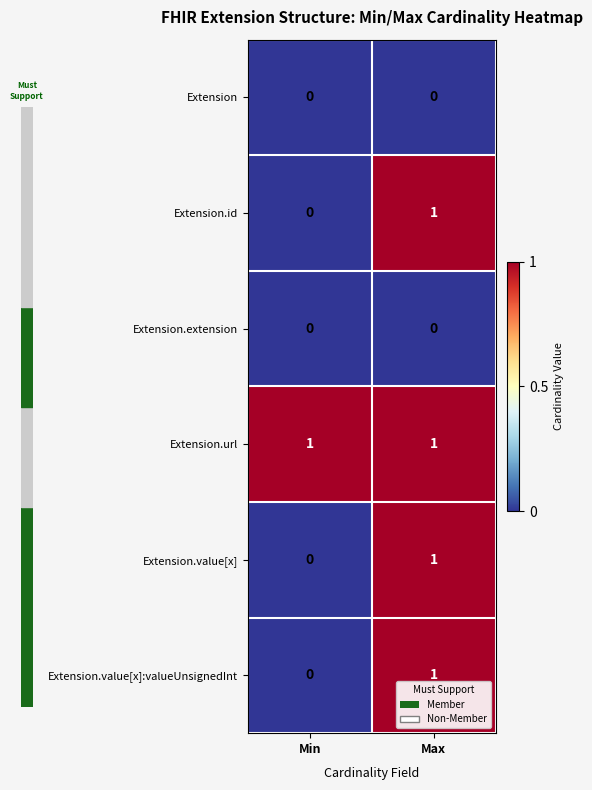

Reading left to right, list all the values displayed in this chart.

Extension: 0	0
Extension.id: 0	1
Extension.extension: 0	0
Extension.url: 1	1
Extension.value[x]: 0	1
Extension.value[x]:valueUnsignedInt: 0	1